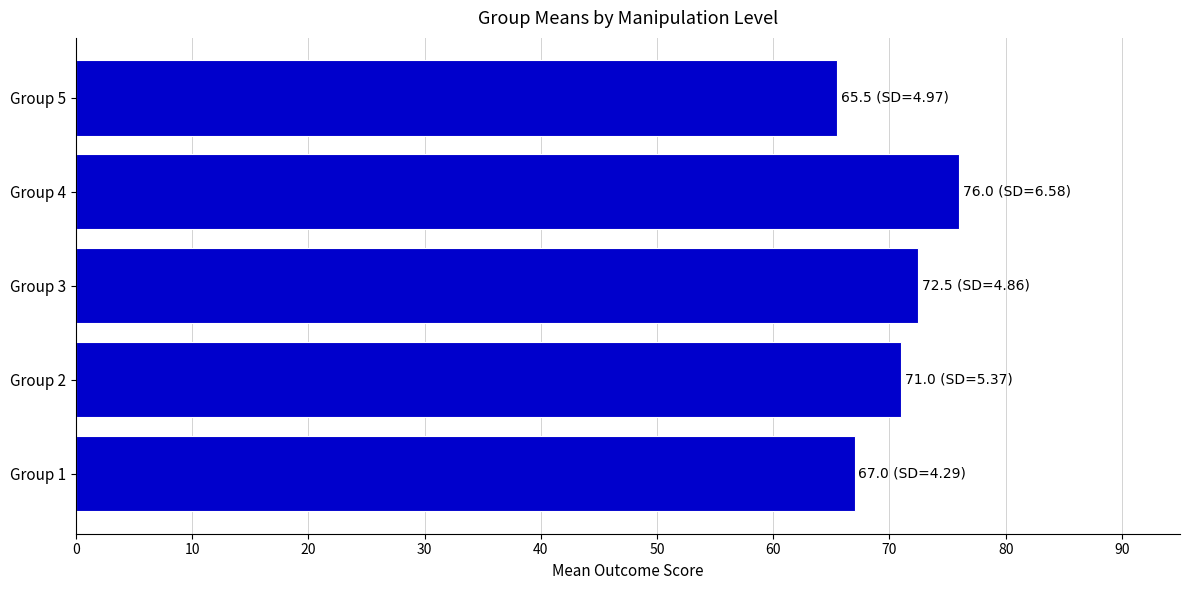

What is the greatest value displayed?

76.0